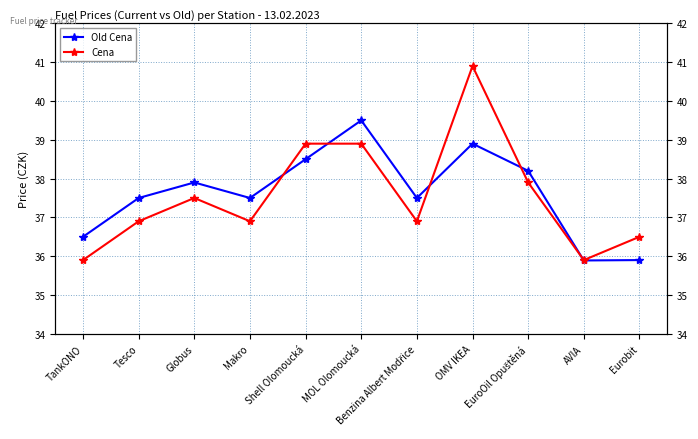

What is the value of the Cena point at the 9th from the left?

37.9